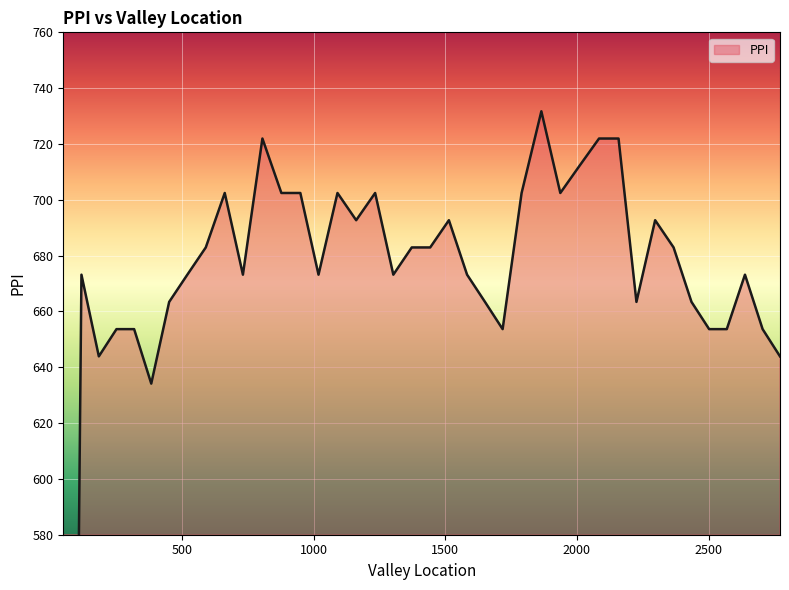

Reading right to left, extract all data points from this chart.

643.9	653.7	673.2	653.7	653.7	663.4	682.9	692.7	663.4	722.0	722.0	712.2	702.4	731.7	702.4	653.7	663.4	673.2	692.7	682.9	682.9	673.2	702.4	692.7	702.4	673.2	702.4	702.4	722.0	673.2	702.4	682.9	673.2	663.4	634.1	653.7	653.7	643.9	673.2	0.0